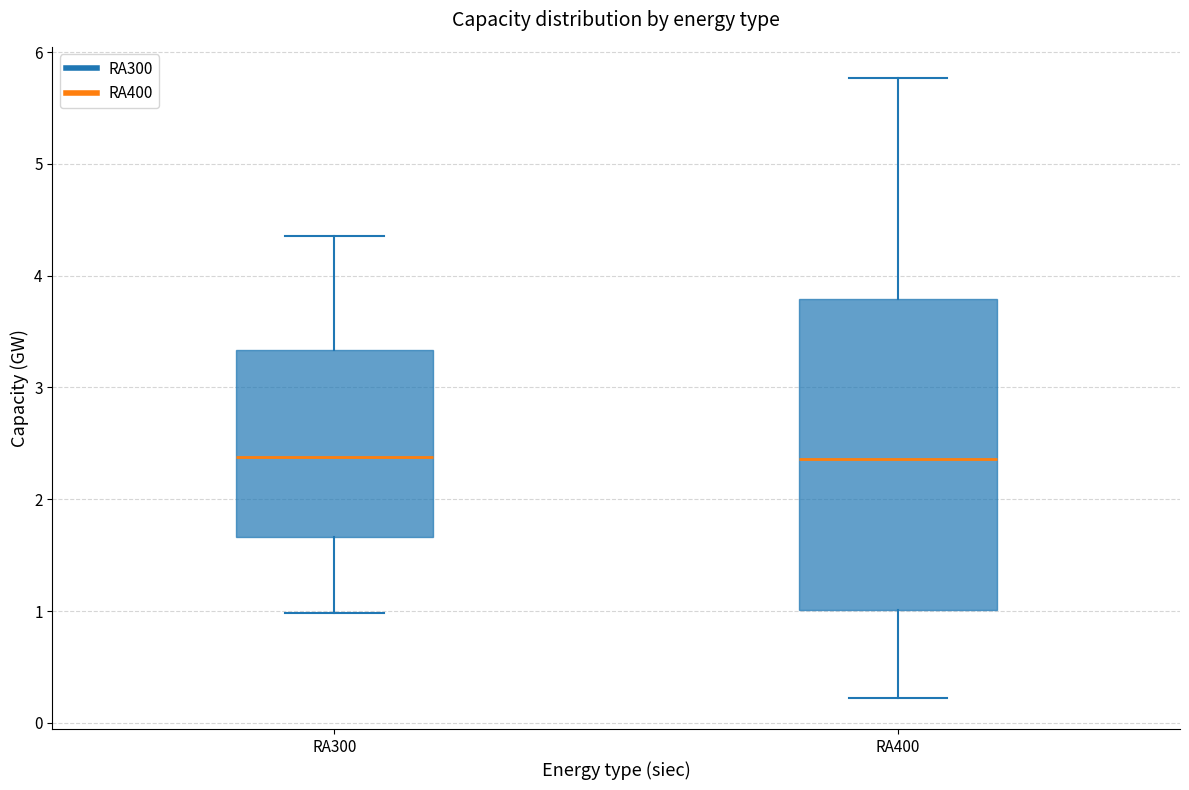

Reading left to right, transcribe this box plot: for each box, give where its median line is, the range the box spans, and where its two whiskers end, as read against the y-axis. The values are not printed on the chart, so give them approximately, as read against the axis.

RA300: median 2.4, box 1.7 to 3.3, whiskers 1.0 to 4.4
RA400: median 2.4, box 1.0 to 3.8, whiskers 0.2 to 5.8